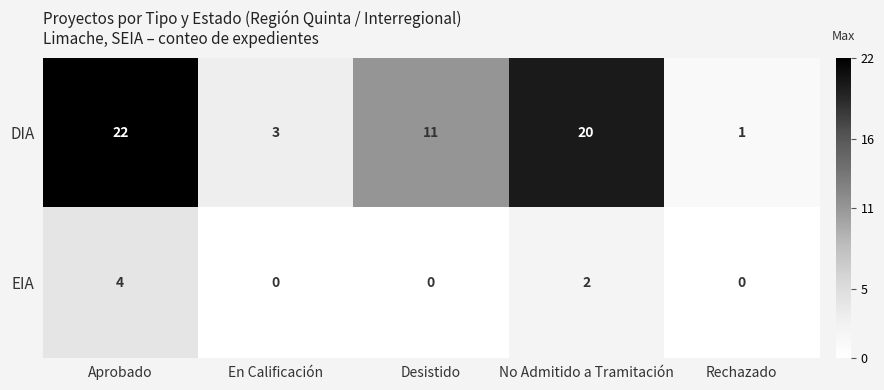

True or false: EIA has a value of 0 at Rechazado.

True